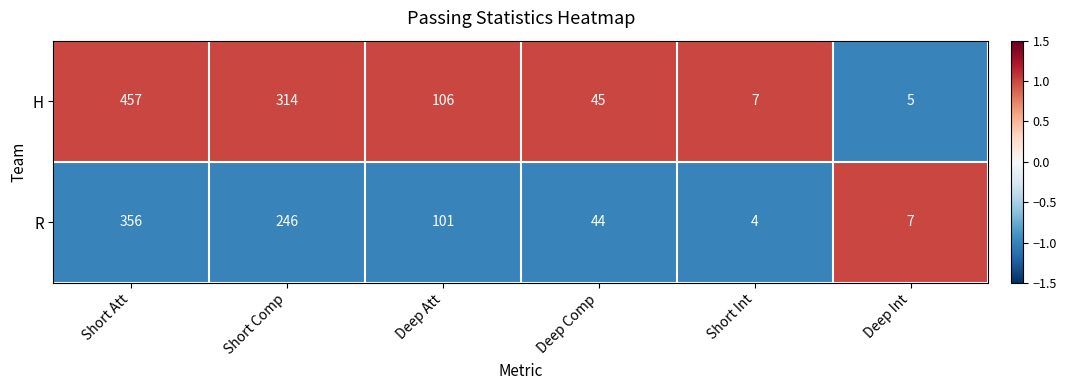

Which series changed the most between Deep Att and Deep Comp?

H